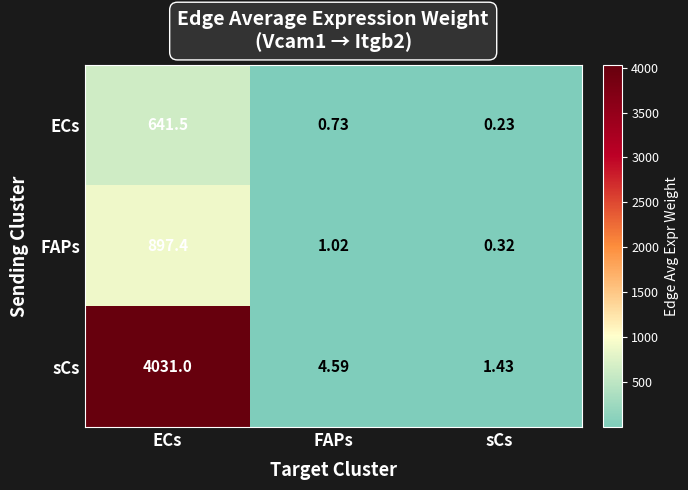

Rank the series at ECs from lowest to highest value.

ECs, FAPs, sCs